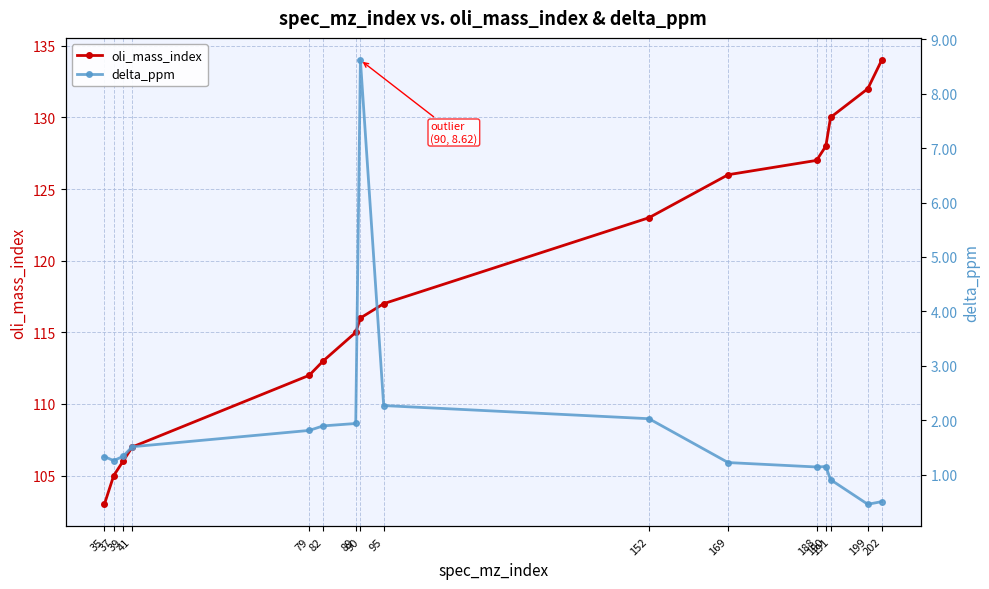

At 199, list the series in order from smallest to largest.

delta_ppm, oli_mass_index